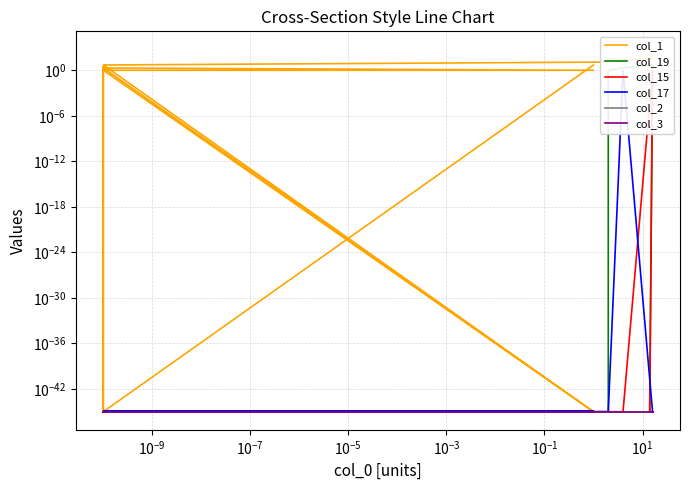

Which series has the largest total across all categories?

col_1